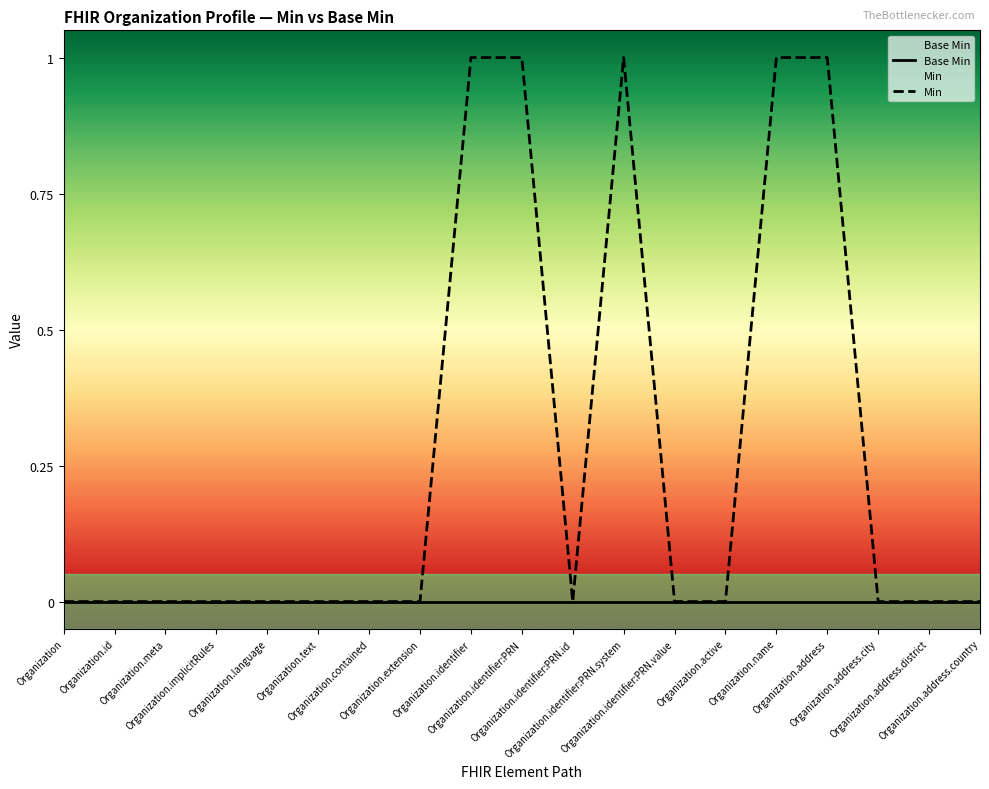

Count the number of categories in the chart.

19